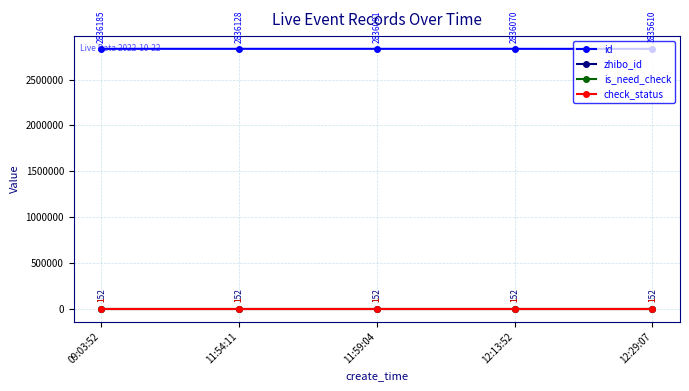

Does the chart have visible grid lines?

Yes